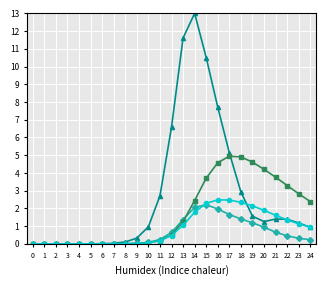

What is the greatest value displayed?

13.0